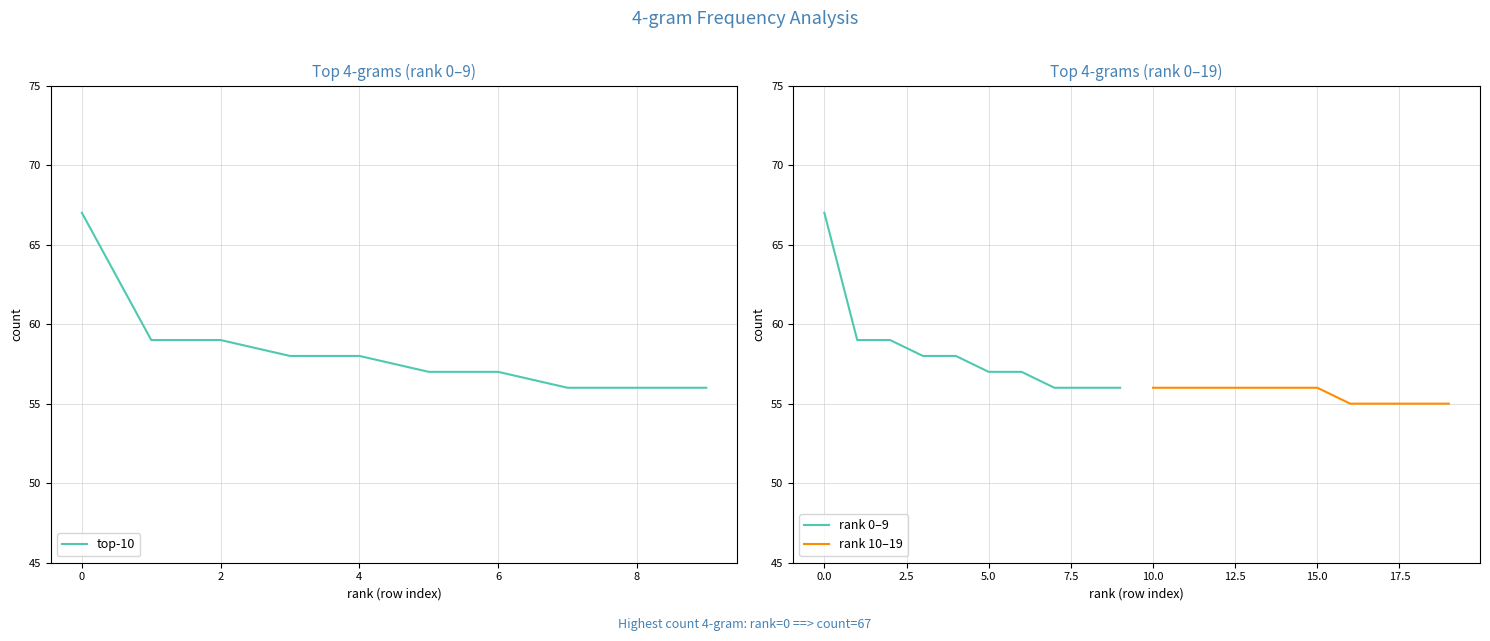

True or false: top-10 has a value of 32 at 4.

False